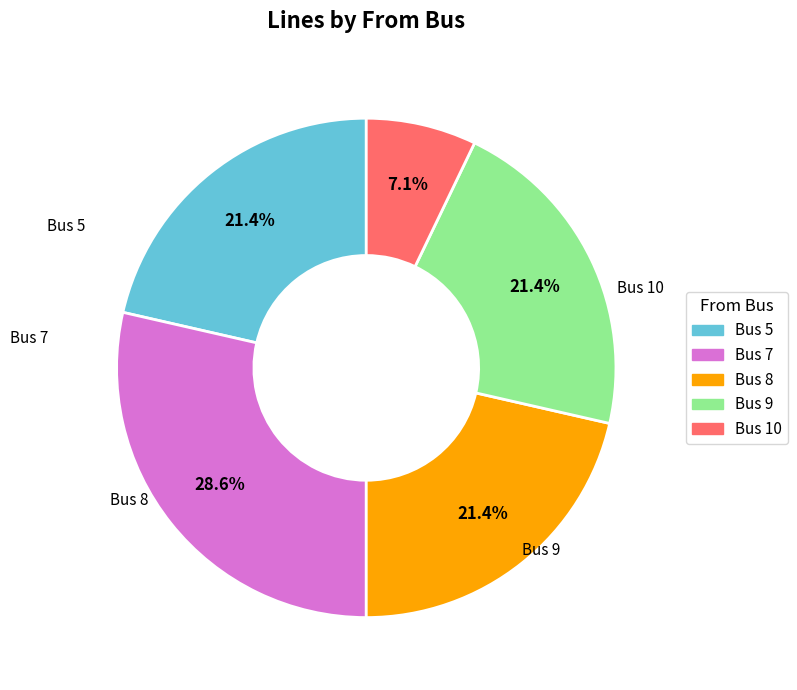

True or false: Bus 9 accounts for 21% of the total.

True